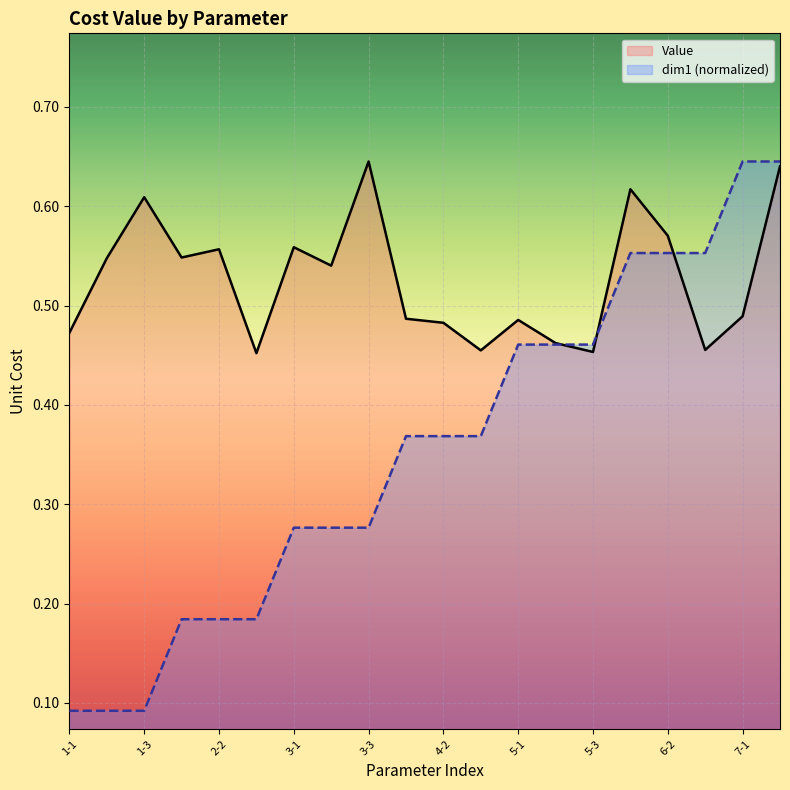

What is the difference between the dim1 values at 1-2 and 6-1?

0.5